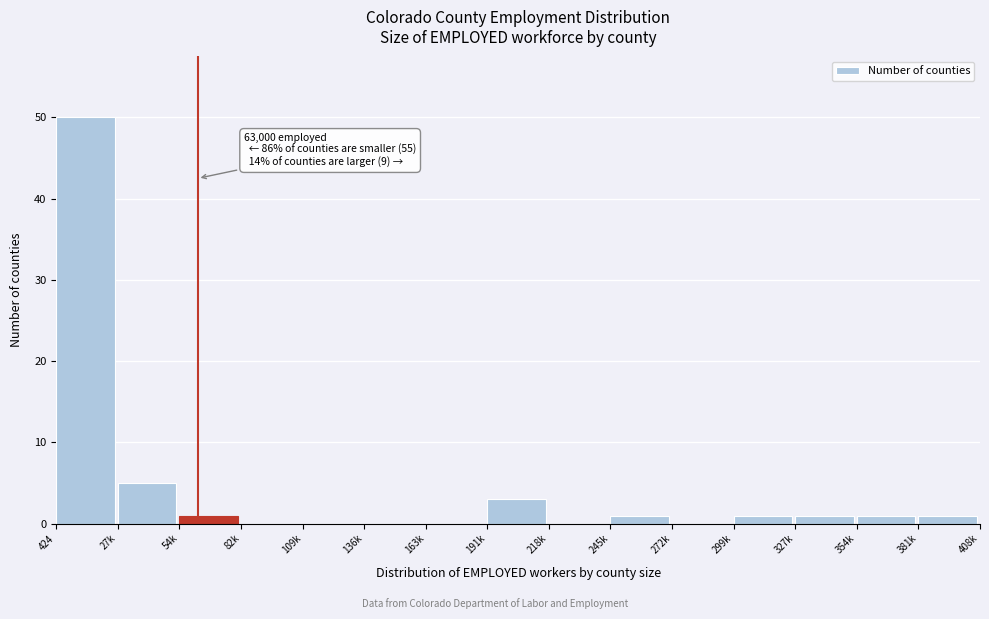

Reading left to right, what are all the values shown in this chart?

424=50	27k=5	54k=1	82k=0	109k=0	136k=0	163k=0	191k=3	218k=0	245k=1	272k=0	299k=1	327k=1	354k=1	381k=1